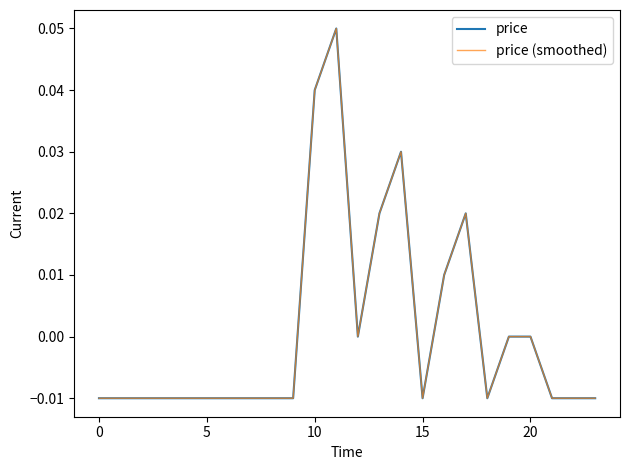

Is this an area chart (filled region under the line)?

No